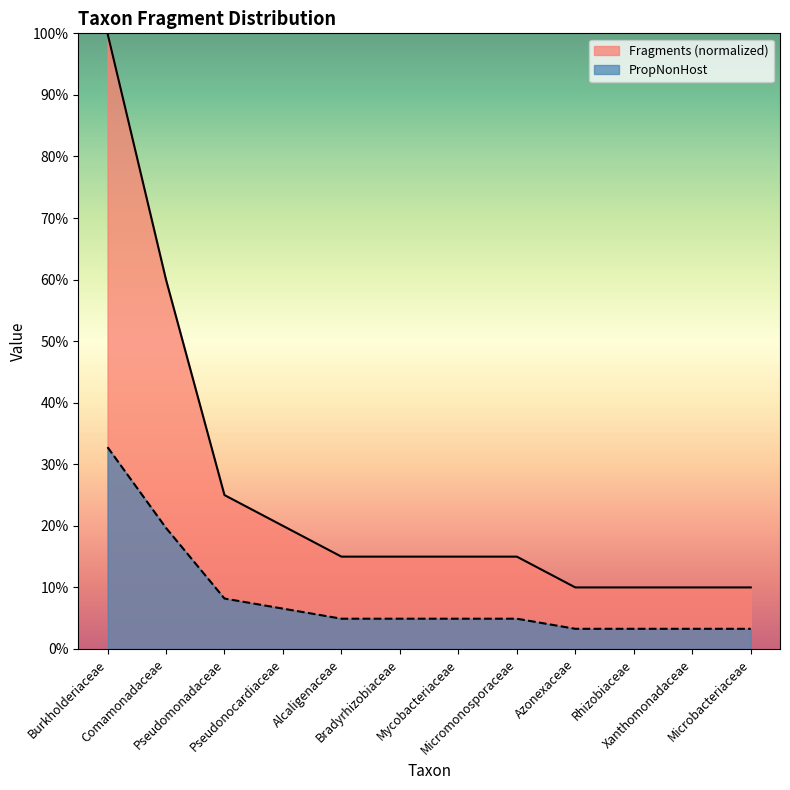

At which category is the sum across all series the highest?

Burkholderiaceae